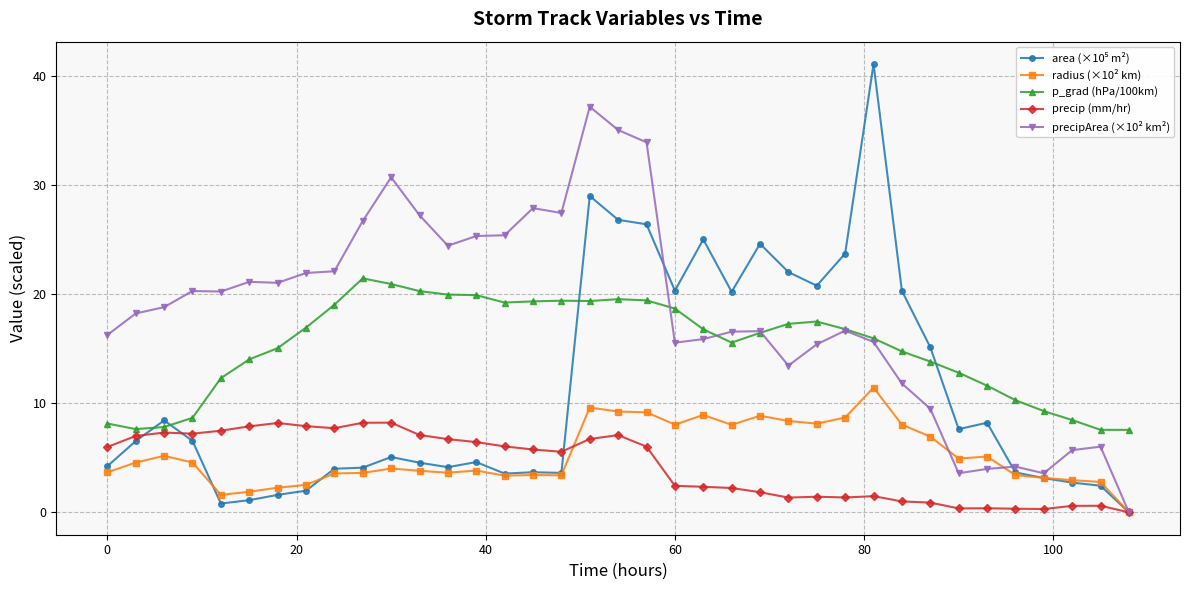

What is the difference between the maximum and second lowest values in the precipArea (×10² km²) series?

33.6